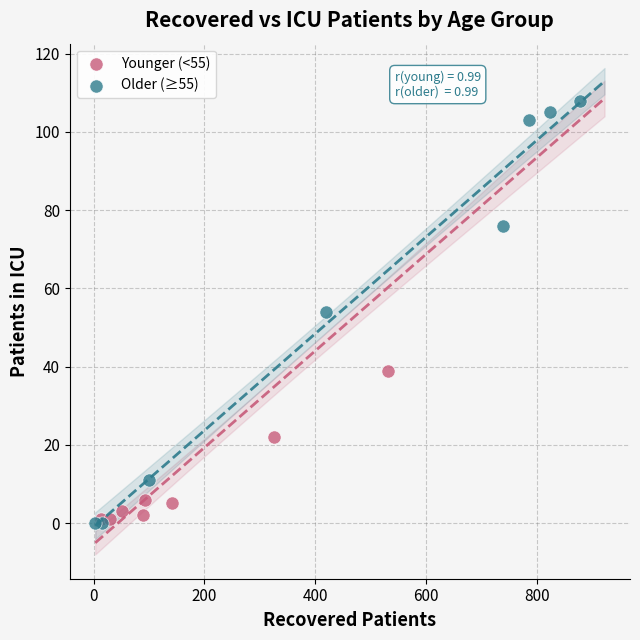

Which series has the widest spread of Y values?

Older (≥55)